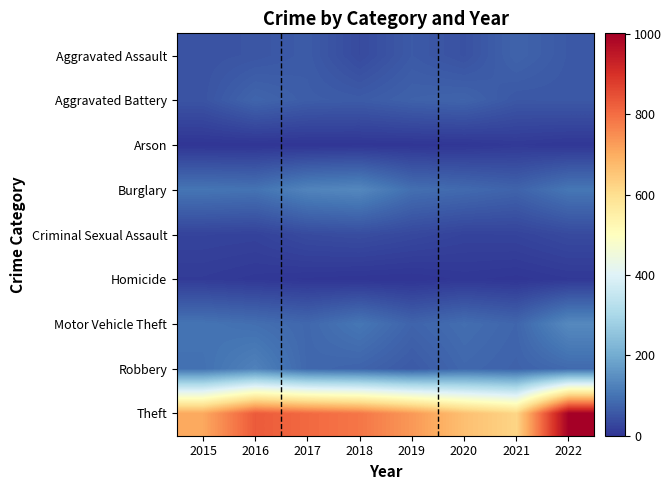

Which series has the widest spread of values?

Theft